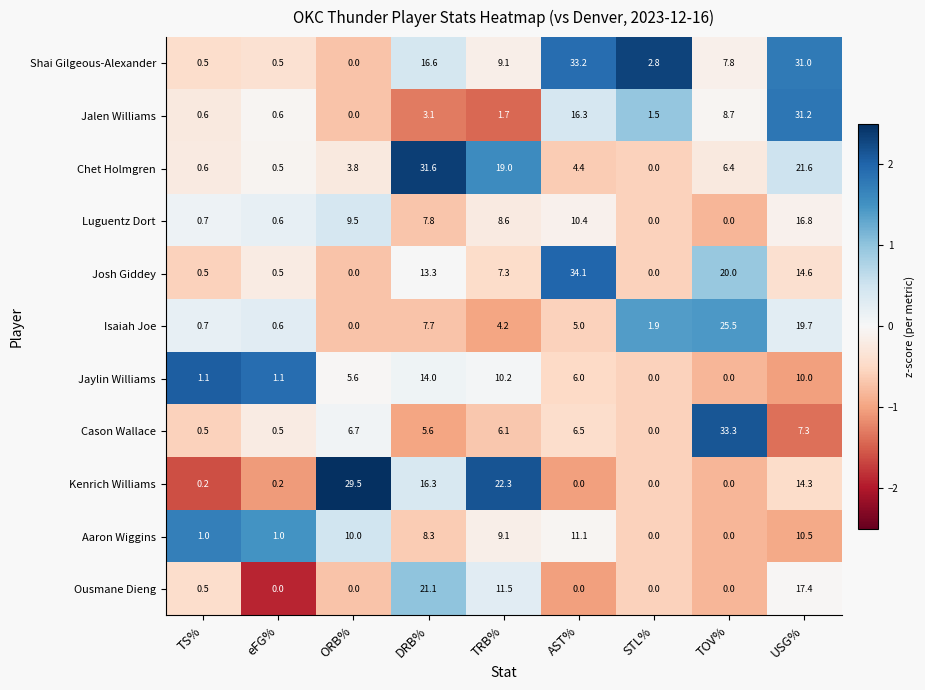

What is the spread (max minus min) of values at TOV%?

33.3